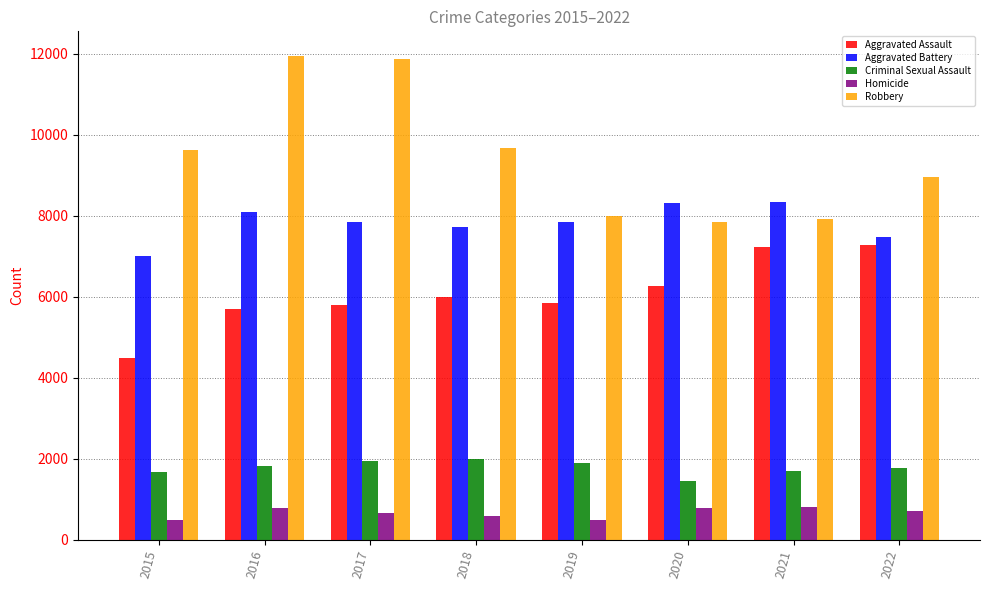

Rank the series at 2015 from lowest to highest value.

Homicide, Criminal Sexual Assault, Aggravated Assault, Aggravated Battery, Robbery